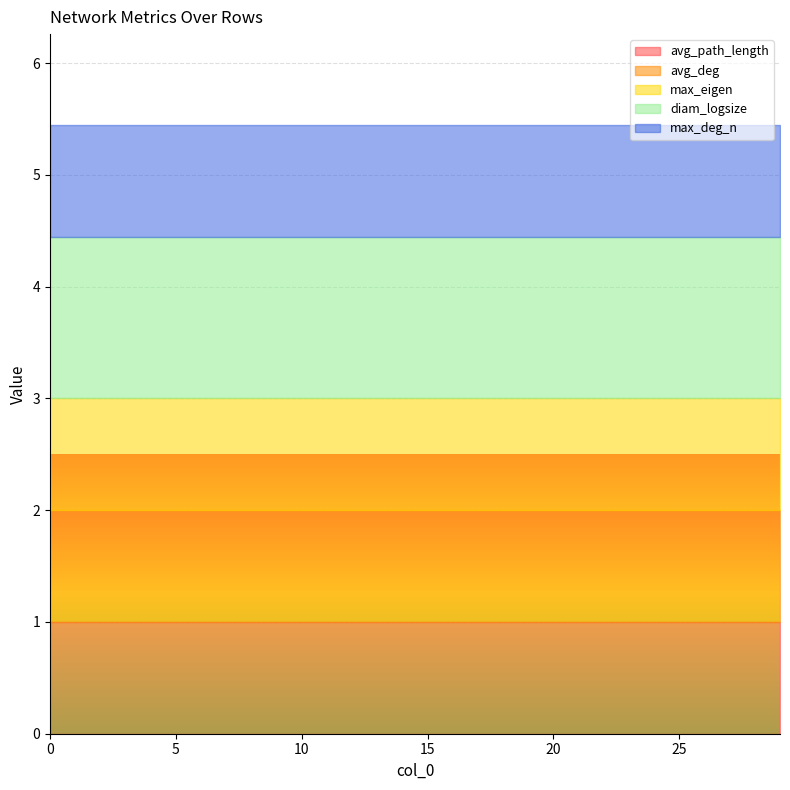

At how many categories does at least one series exceed 1?

30